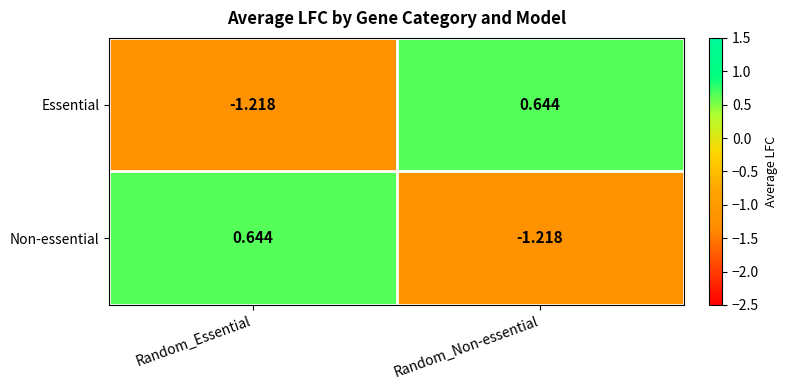

Is the value of Non-essential at Random_Non-essential greater than the value of Essential at Random_Non-essential?

No